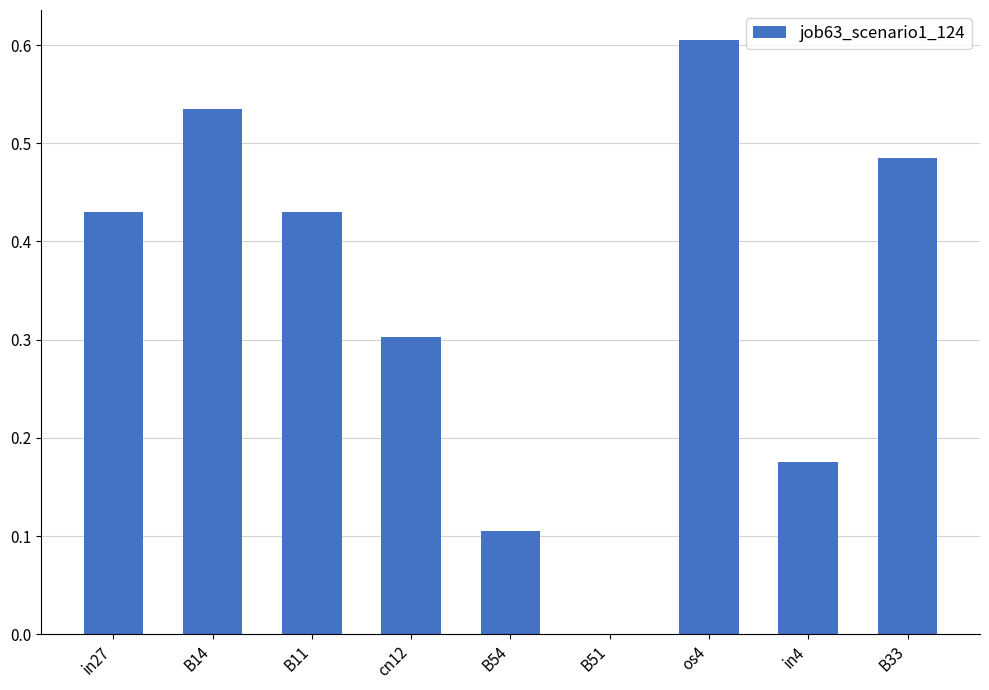

What is the change in value from B11 to B33?

+0.1